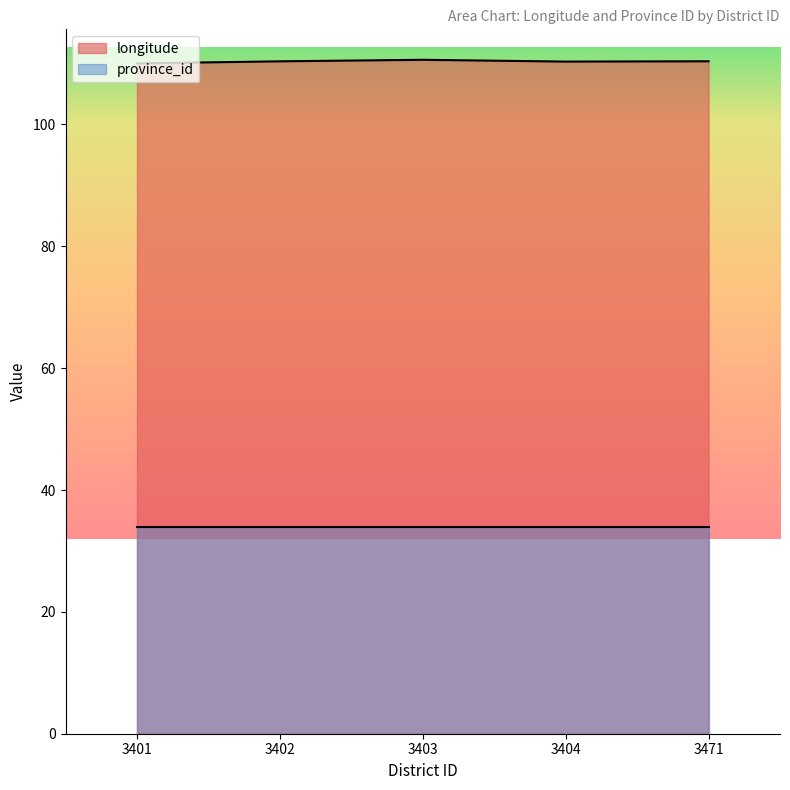

Rank the categories by value from highest to lowest.

3403, 3471, 3402, 3404, 3401